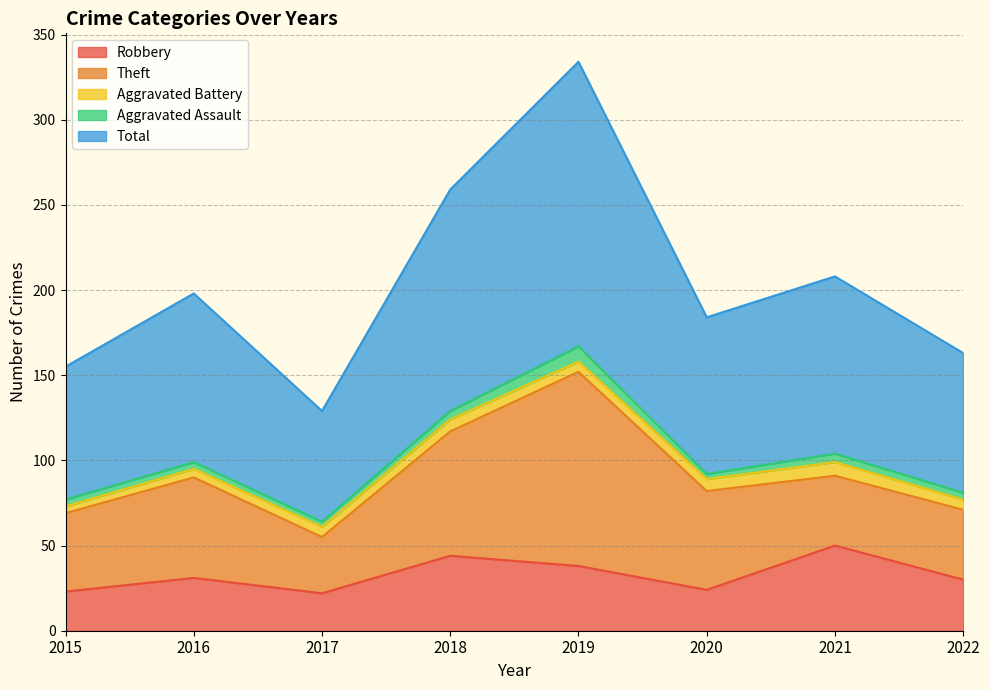

True or false: Aggravated Battery has a value of 9 at 2019.

False